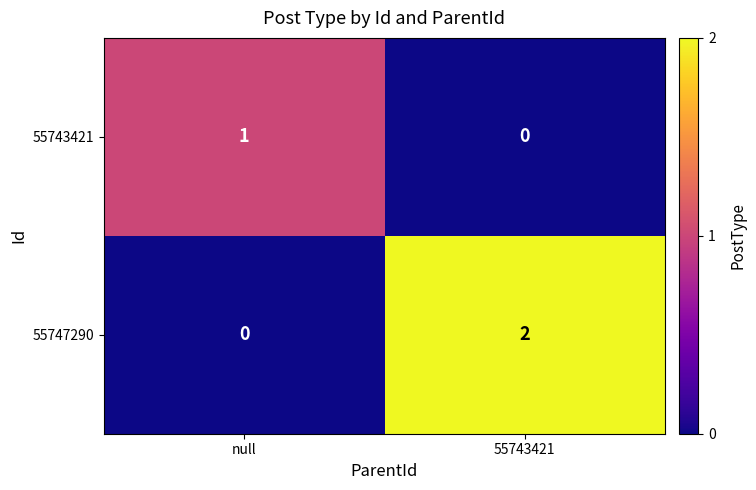

Reading left to right, what are all the values shown in this chart?

55743421: null=1	55743421=0
55747290: null=0	55743421=2